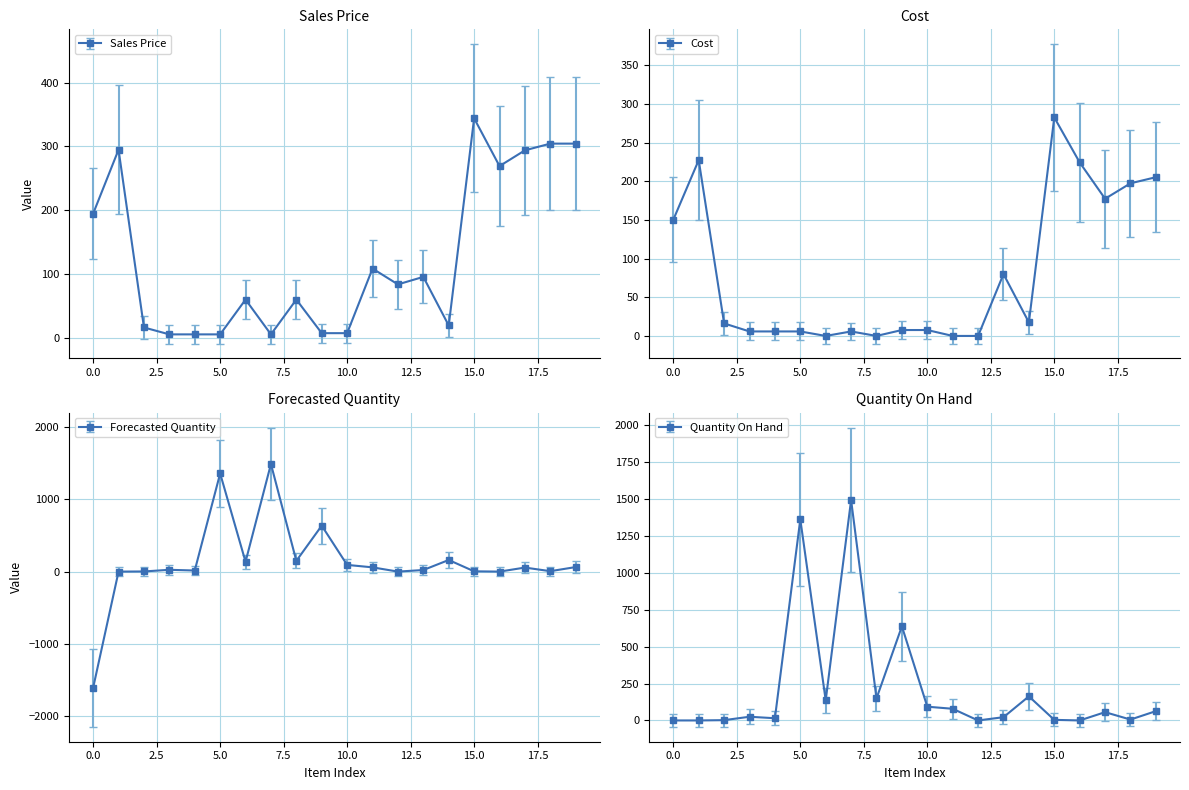

Which series has the largest total across all categories?

Quantity On Hand